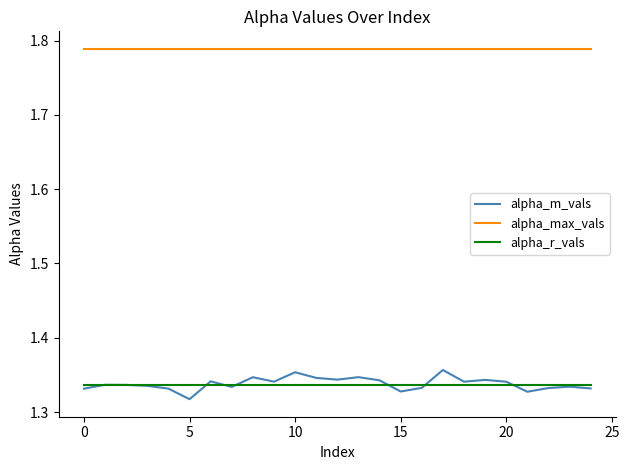

Which series has the largest total across all categories?

alpha_max_vals